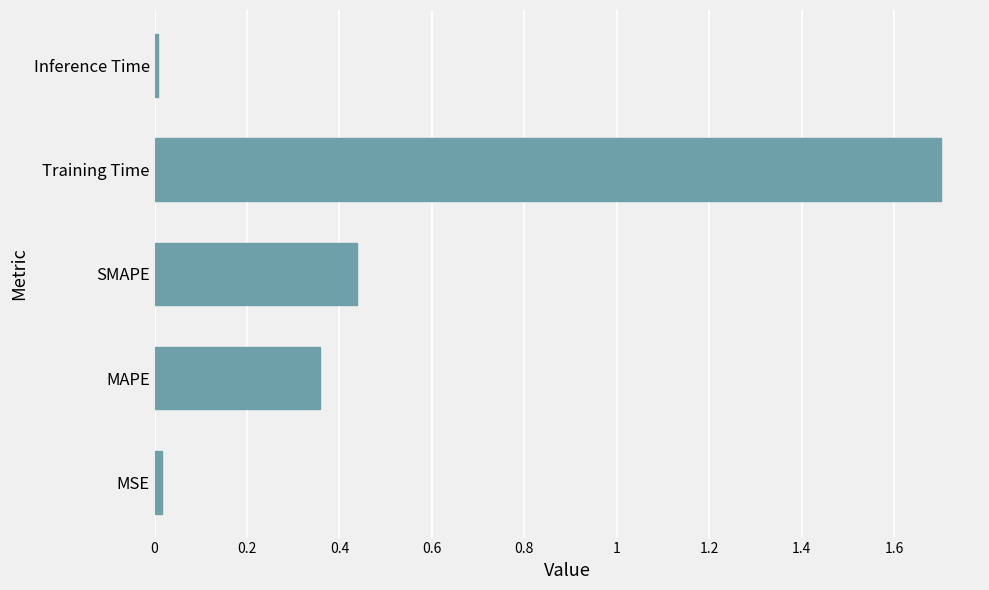

What is the change in value from SMAPE to Training Time?

+1.3